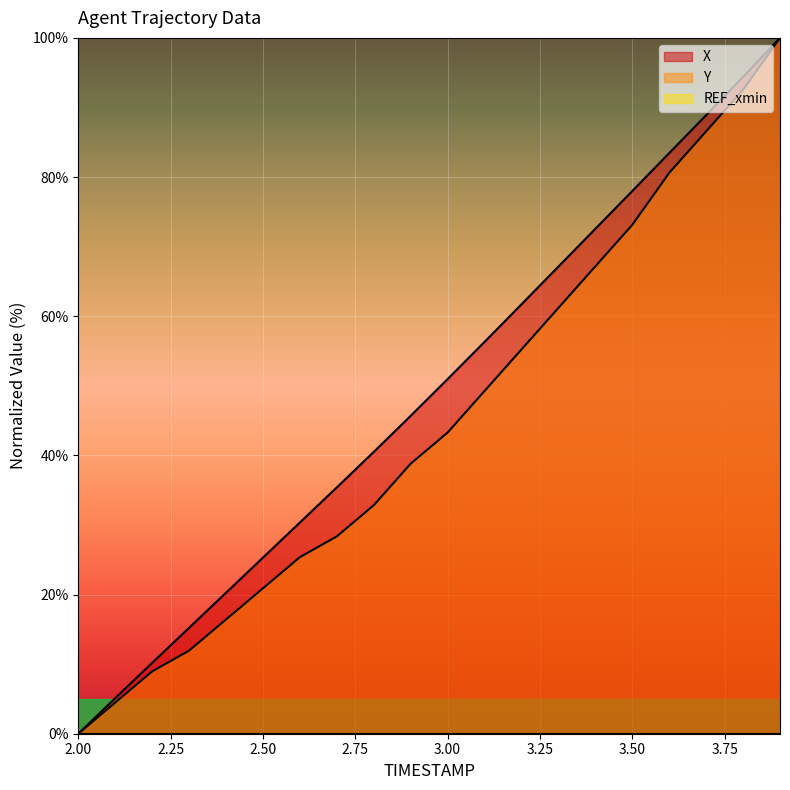

True or false: Y and X cross at least once.

False